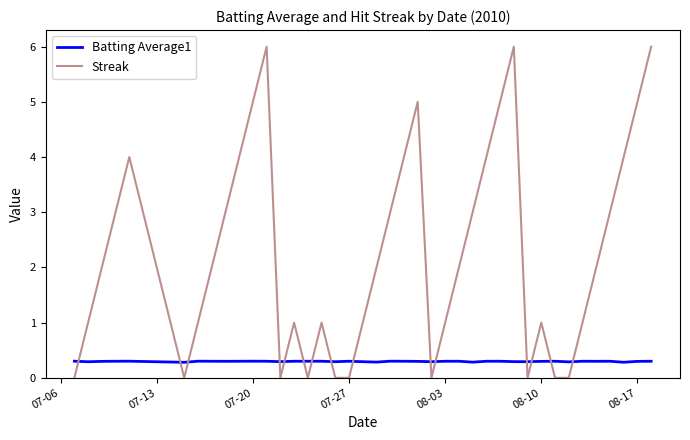

Reading right to left, extract all data points from this chart.

Batting Average1: 0.3	0.3	0.3	0.3	0.3	0.3	0.3	0.3	0.3	0.3	0.3	0.3	0.3	0.3	0.3	0.3	0.3	0.3	0.3	0.3	0.3	0.3	0.3	0.3	0.3	0.3	0.3	0.3	0.3	0.3	0.3	0.3	0.3	0.3	0.3	0.3	0.3	0.3	0.3	0.3
Streak: 6.0	5.0	4.0	3.0	2.0	1.0	0.0	0.0	1.0	0.0	6.0	5.0	4.0	3.0	2.0	1.0	0.0	5.0	4.0	3.0	2.0	1.0	0.0	0.0	1.0	0.0	1.0	0.0	6.0	5.0	4.0	3.0	2.0	1.0	0.0	4.0	3.0	2.0	1.0	0.0